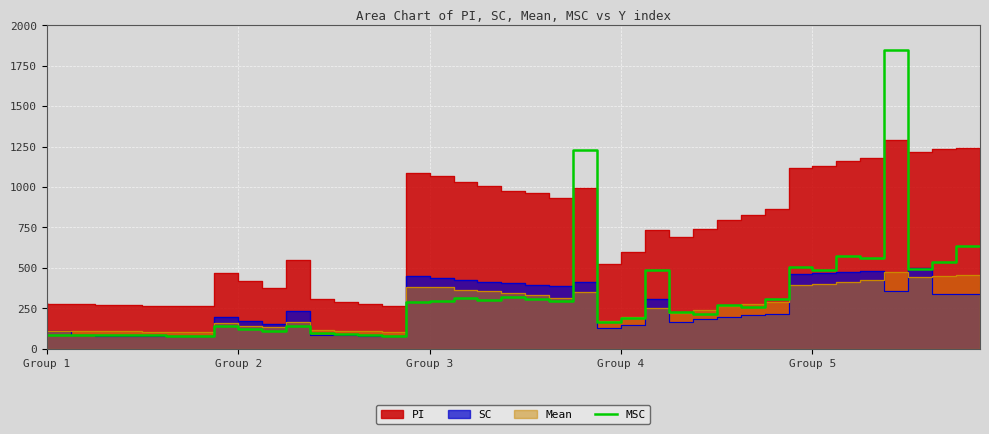

Reading left to right, list all the values displayed in this chart.

84.5	84.3	83.7	84.6	81.8	83.5	80.5	80.7	140.3	124.4	109.1	139.6	96.6	89.9	83.0	81.7	288.7	295.1	311.0	301.3	319.8	309.4	295.7	1226.0	164.9	192.0	488.9	226.8	217.0	272.7	257.0	308.5	507.8	485.8	570.9	560.6	1848.3	492.0	534.1	637.1